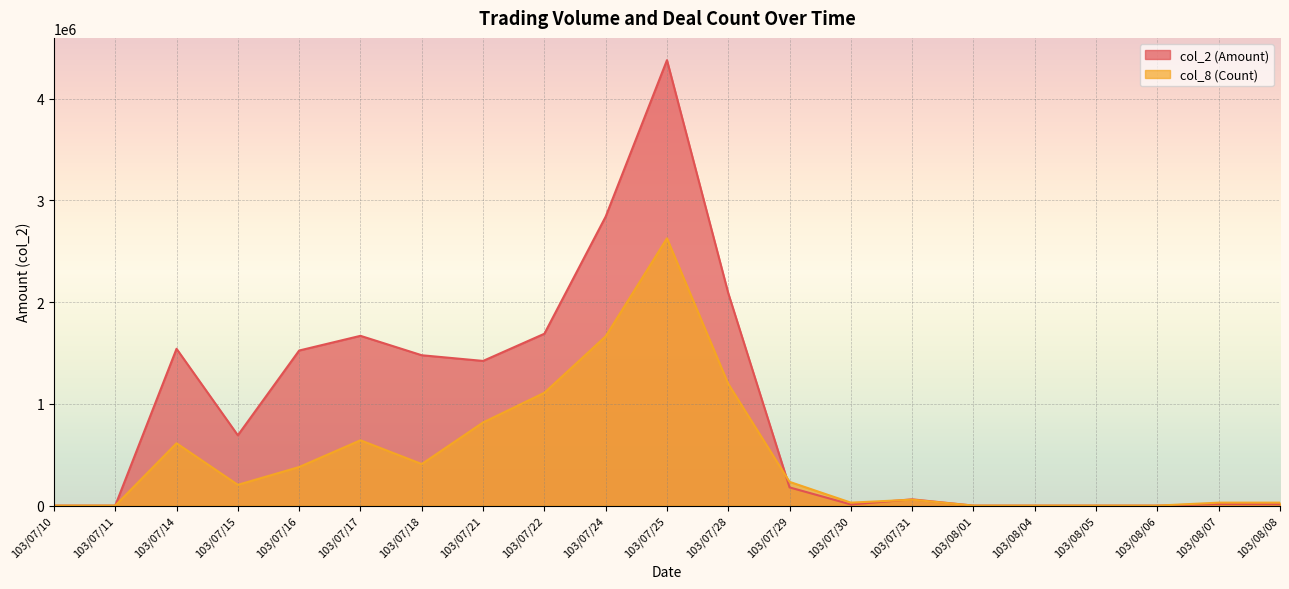

How many interior local peaks does the col_8 (Count) series have?

4